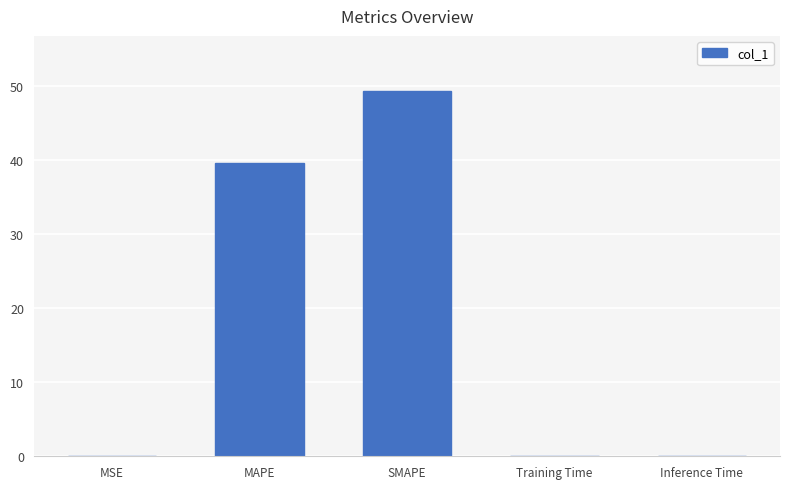

Is it true that the value at SMAPE is 49.3?

True